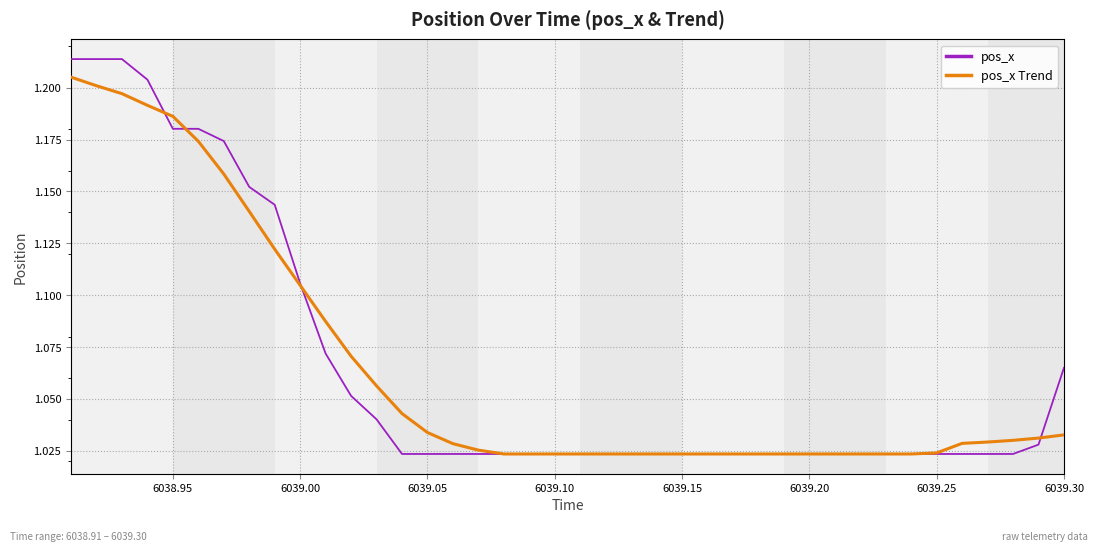

List the series in order of their peak value, lowest first.

pos_x Trend, pos_x